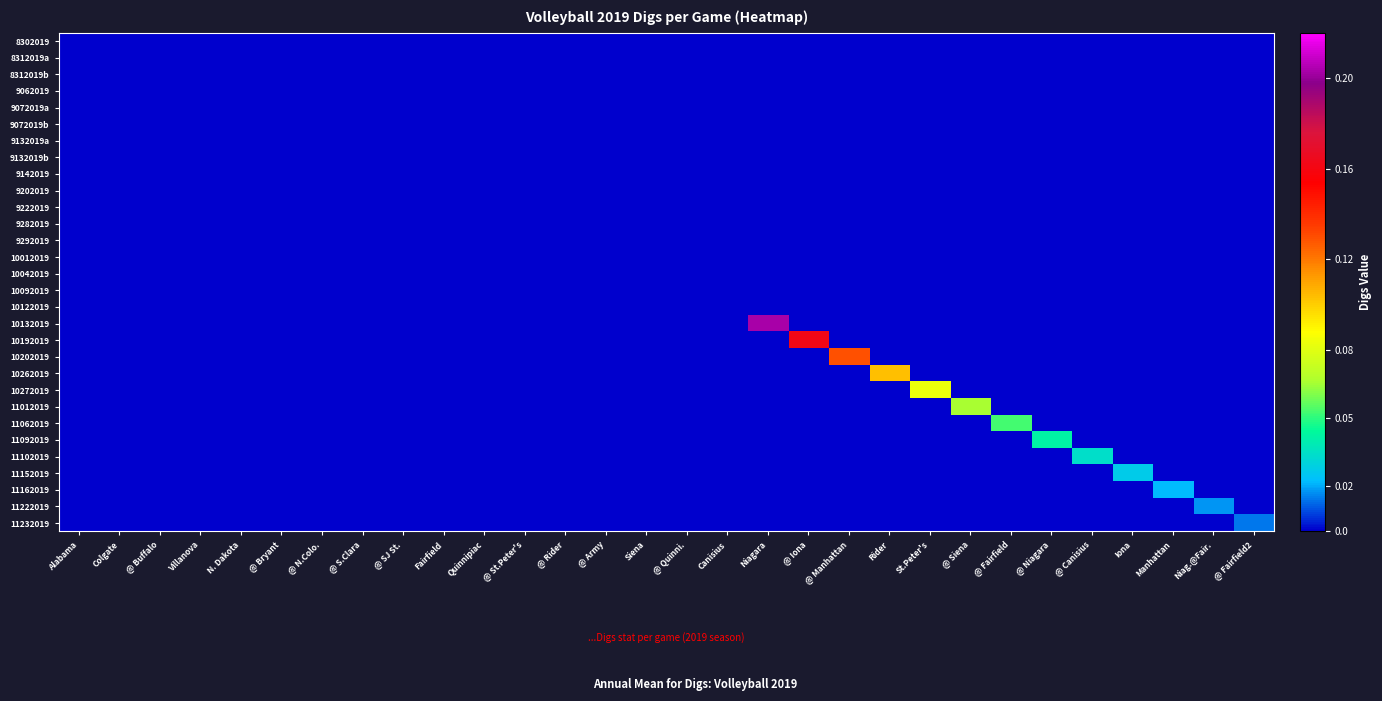

Which series has the widest spread of values?

10132019